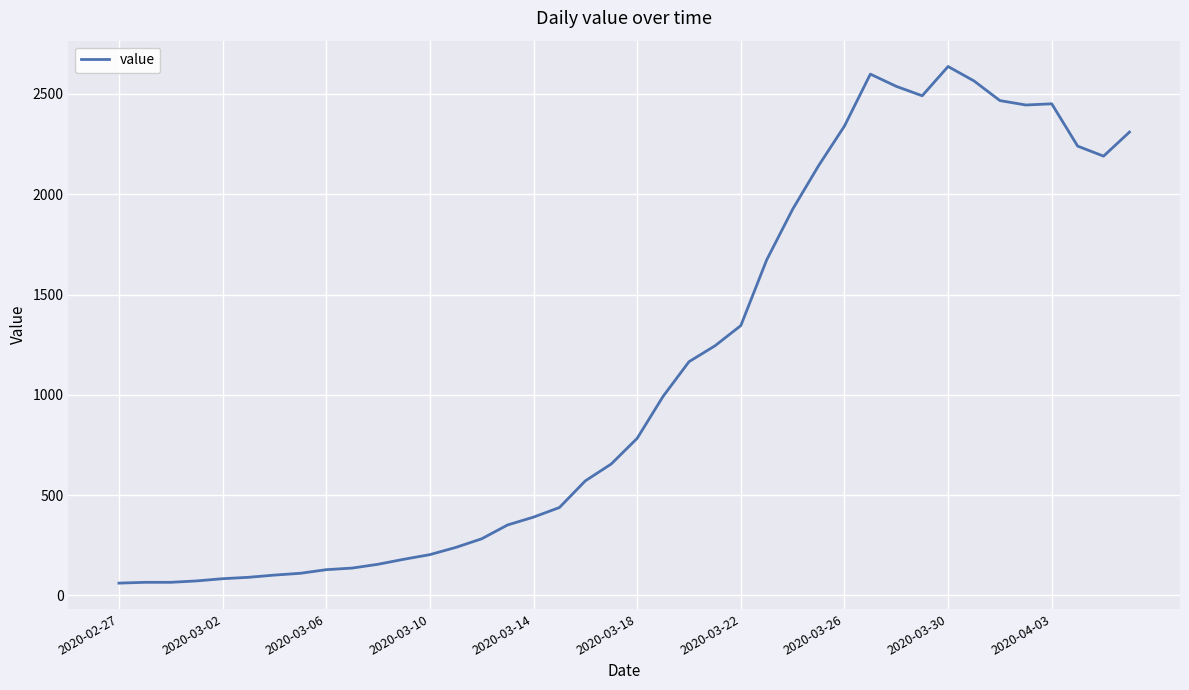

What is the smallest value displayed?

61